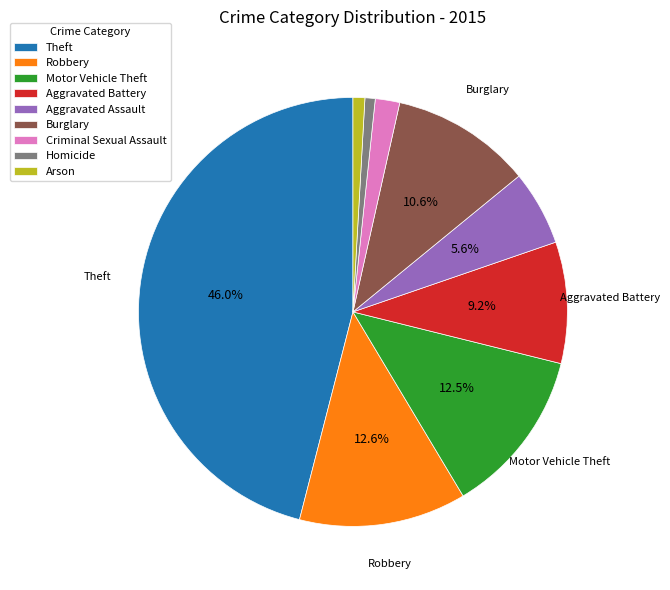

What portion of the pie excludes Aggravated Battery?

90.8%